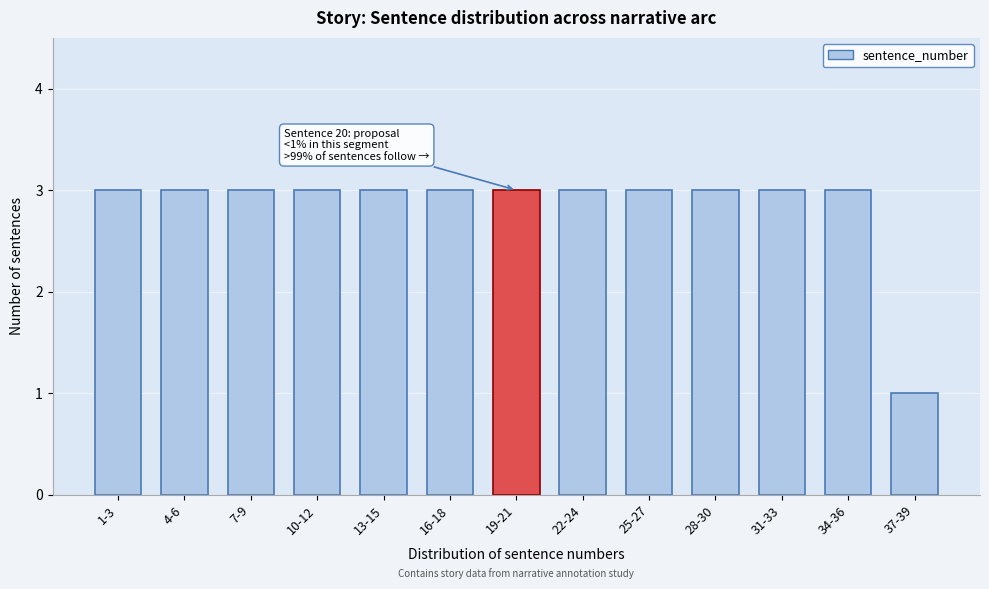

Reading left to right, extract all data points from this chart.

1-3=3	4-6=3	7-9=3	10-12=3	13-15=3	16-18=3	19-21=3	22-24=3	25-27=3	28-30=3	31-33=3	34-36=3	37-39=1